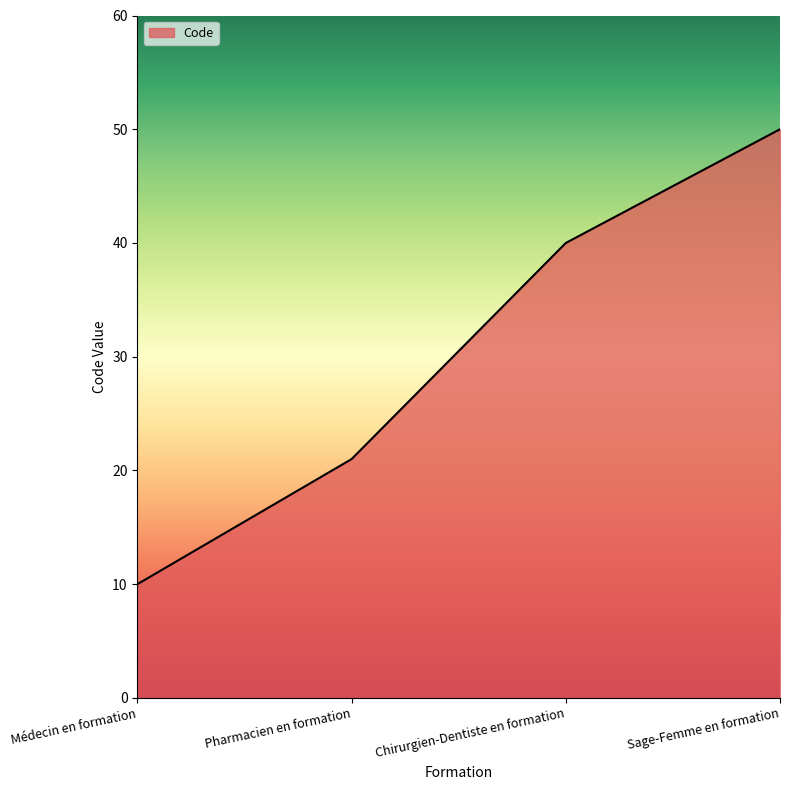

How many categories are shown in the chart?

4